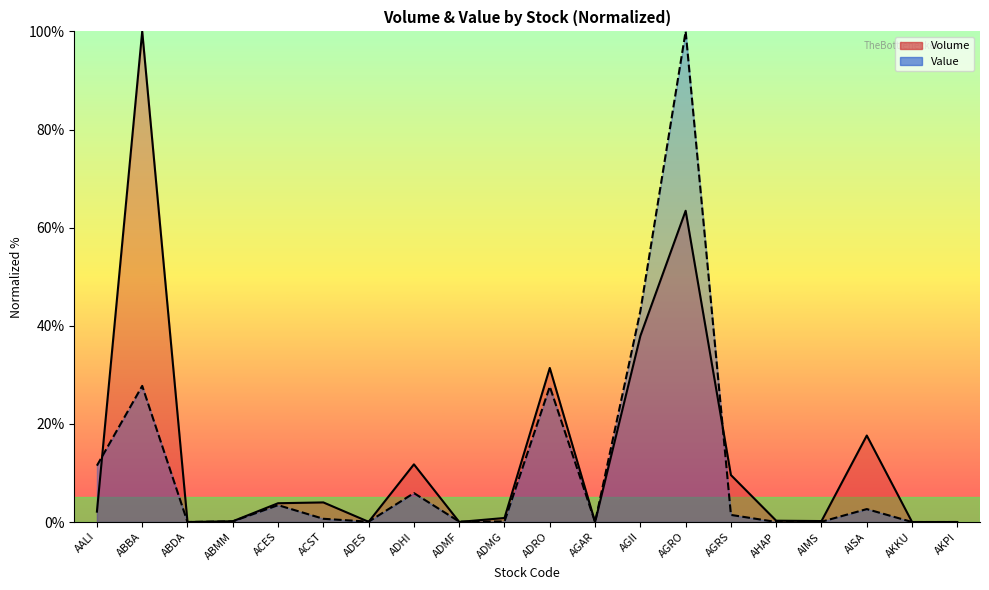

Reading left to right, list all the values displayed in this chart.

Volume: AALI=2.1	ABBA=100.0	ABDA=0.0	ABMM=0.2	ACES=3.8	ACST=4.0	ADES=0.0	ADHI=11.8	ADMF=0.0	ADMG=0.8	ADRO=31.4	AGAR=0.0	AGII=37.9	AGRO=63.4	AGRS=9.6	AHAP=0.3	AIMS=0.2	AISA=17.6	AKKU=0.0	AKPI=0.0
Value: AALI=11.5	ABBA=27.7	ABDA=0.0	ABMM=0.1	ACES=3.4	ACST=0.7	ADES=0.1	ADHI=5.9	ADMF=0.1	ADMG=0.1	ADRO=27.6	AGAR=0.0	AGII=43.0	AGRO=100.0	AGRS=1.4	AHAP=0.0	AIMS=0.1	AISA=2.6	AKKU=0.0	AKPI=0.0